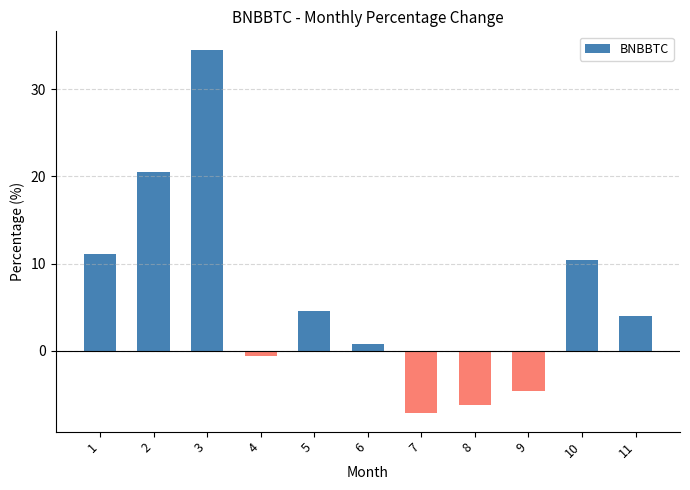

At which label does the data first exceed 4?

1